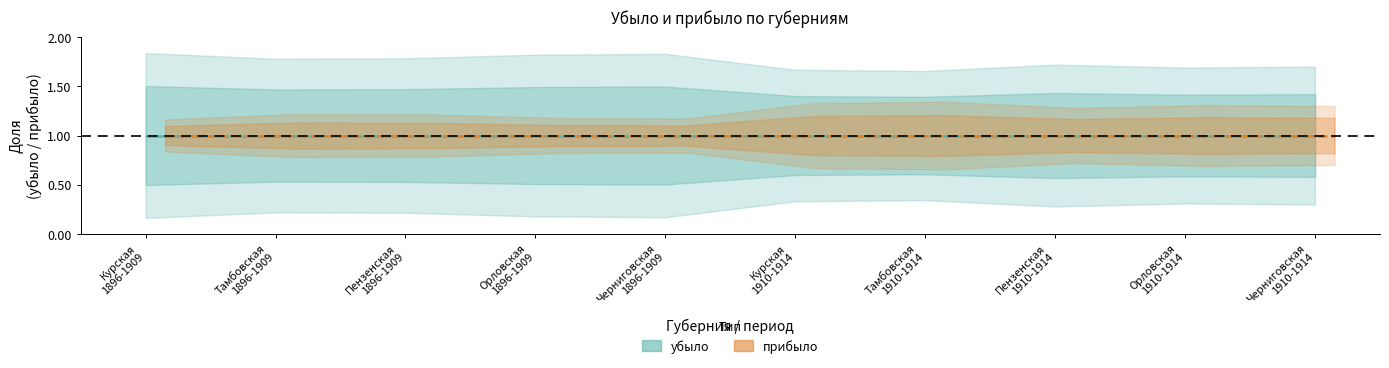

What are all the series names shown in the legend?

убыло, прибыло